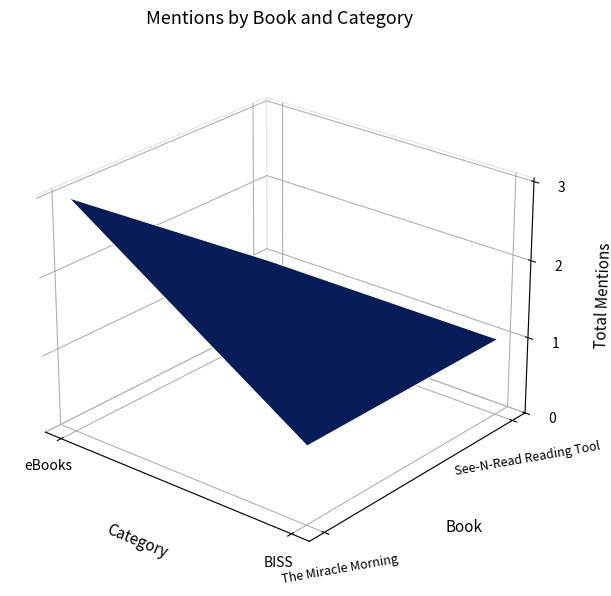

Which category has the highest value in the The Miracle Morning series?

eBooks